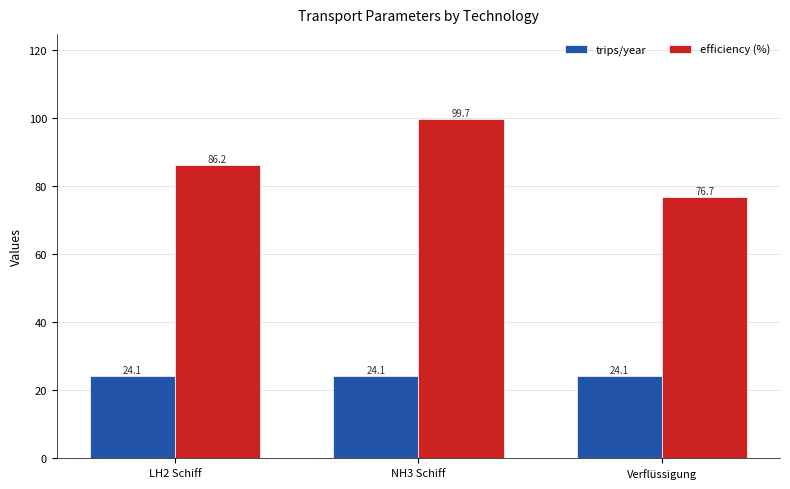

What is the label of the 2nd bar from the right?

NH3 Schiff